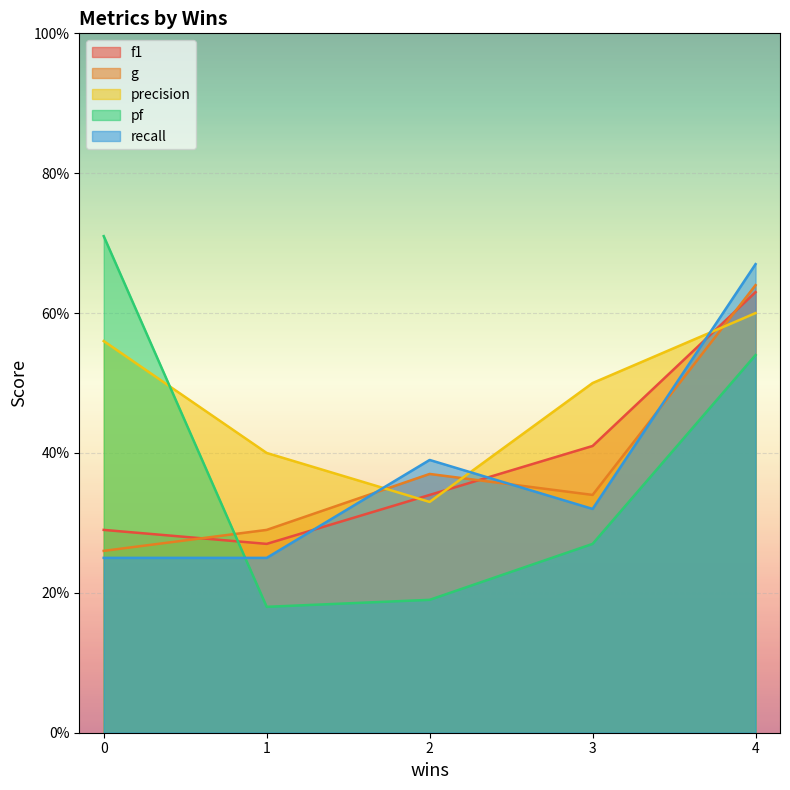

Count the f1 values in the range 0 to 1.

5